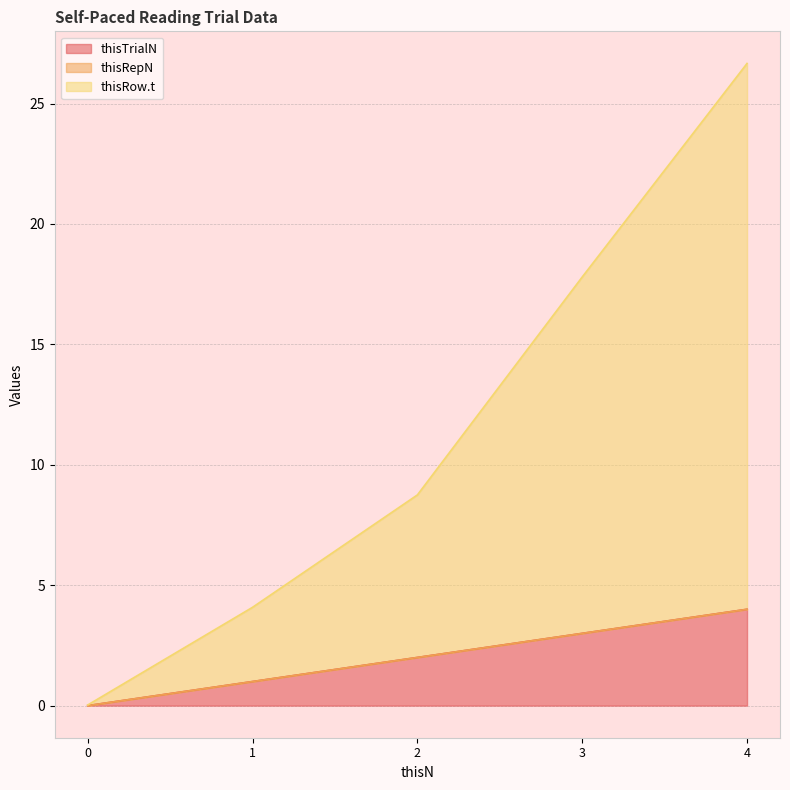

True or false: thisRow.t has more than 0 interior local peaks.

False